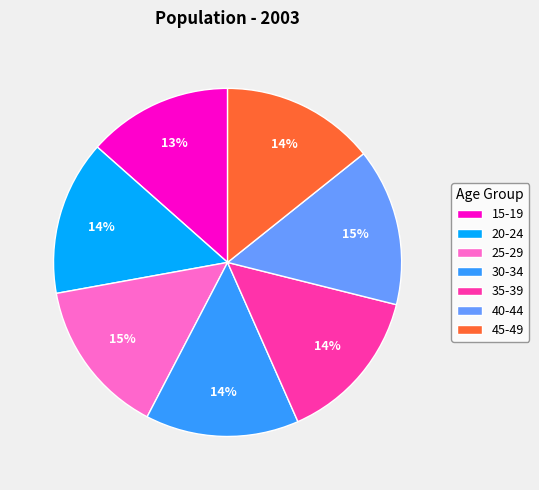

Which slice is the smallest?

15-19